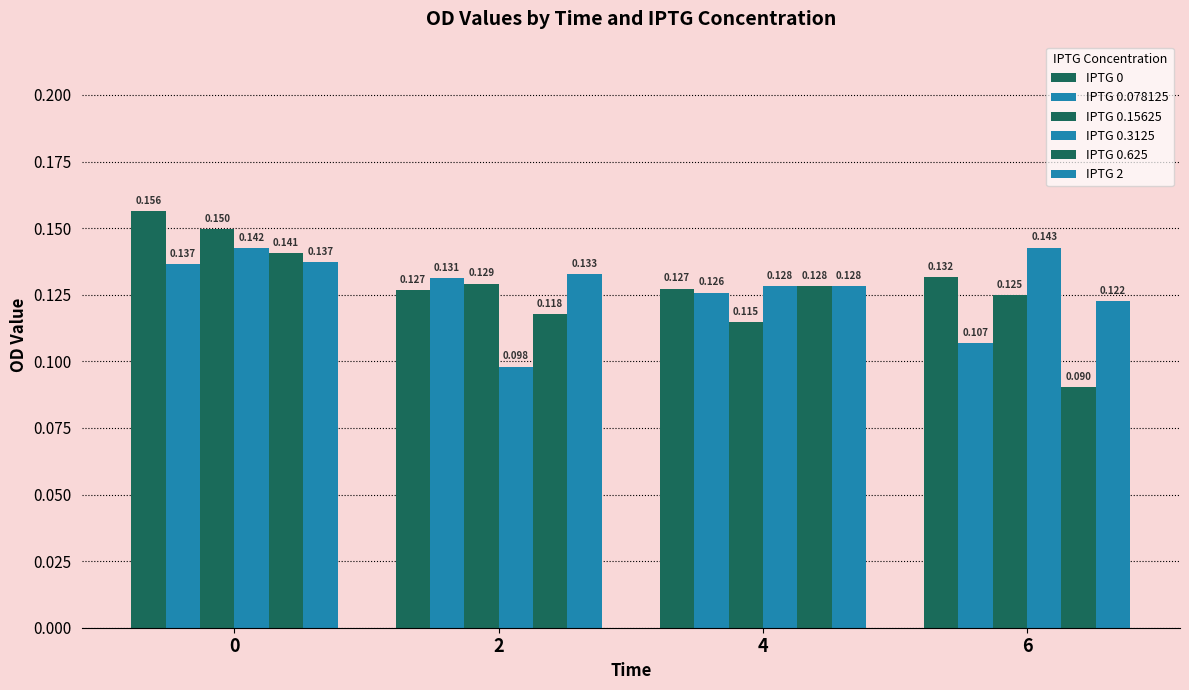

How many bars are there in total?

24